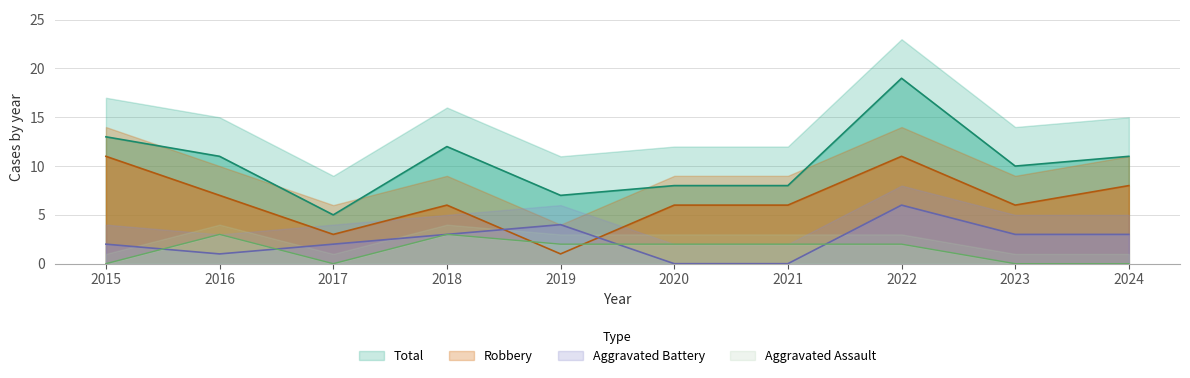

Which series has the largest total across all categories?

Total